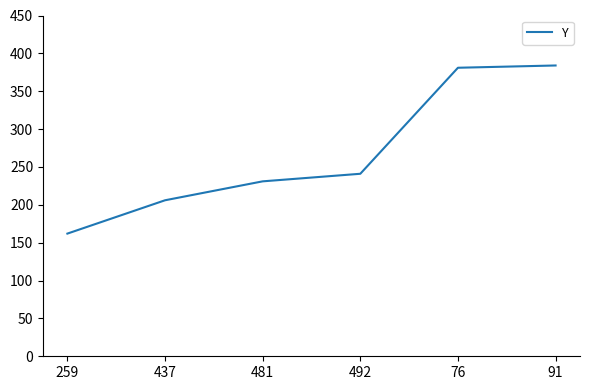

The chart shows a value of 343 at 492. True or false?

False